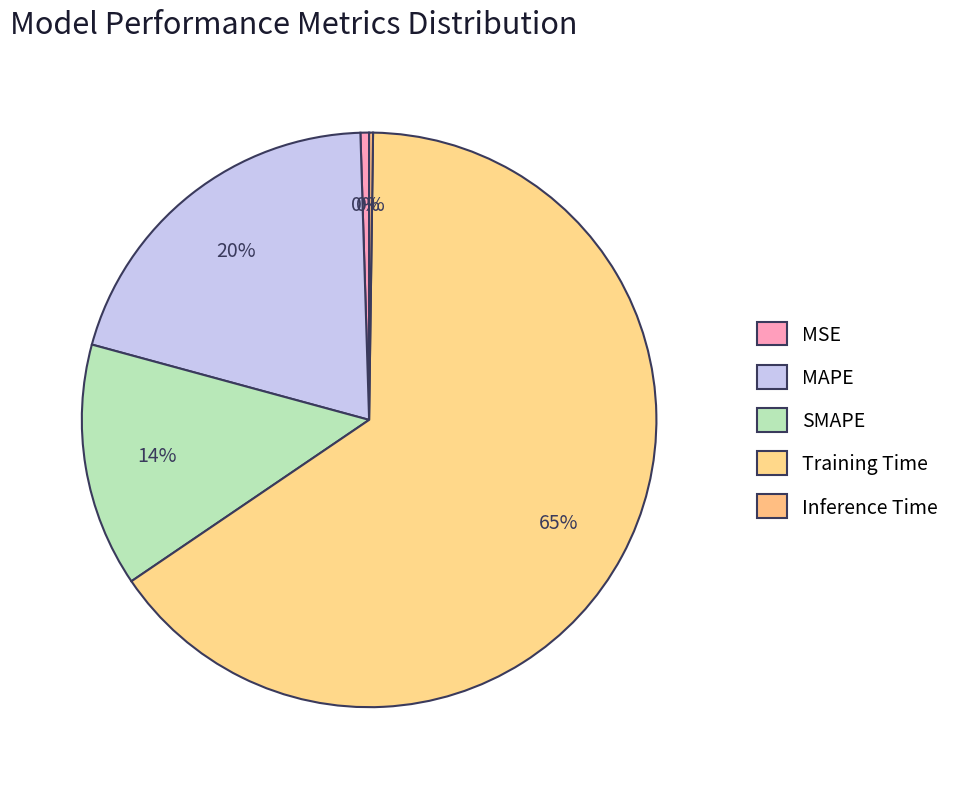

To the nearest percent, what is the combined percentage of MSE and Training Time?

66%